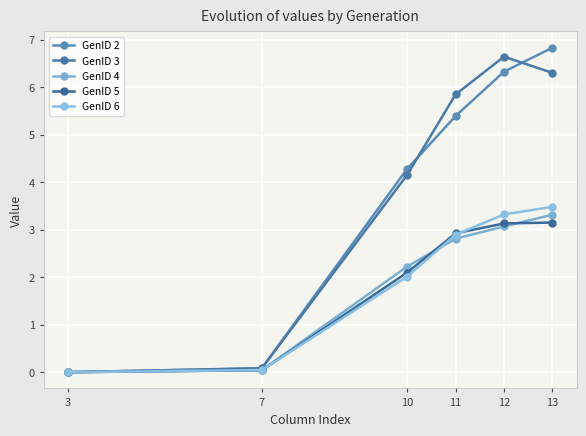

The GenID 3 series shows 9.5 at 12. True or false?

False